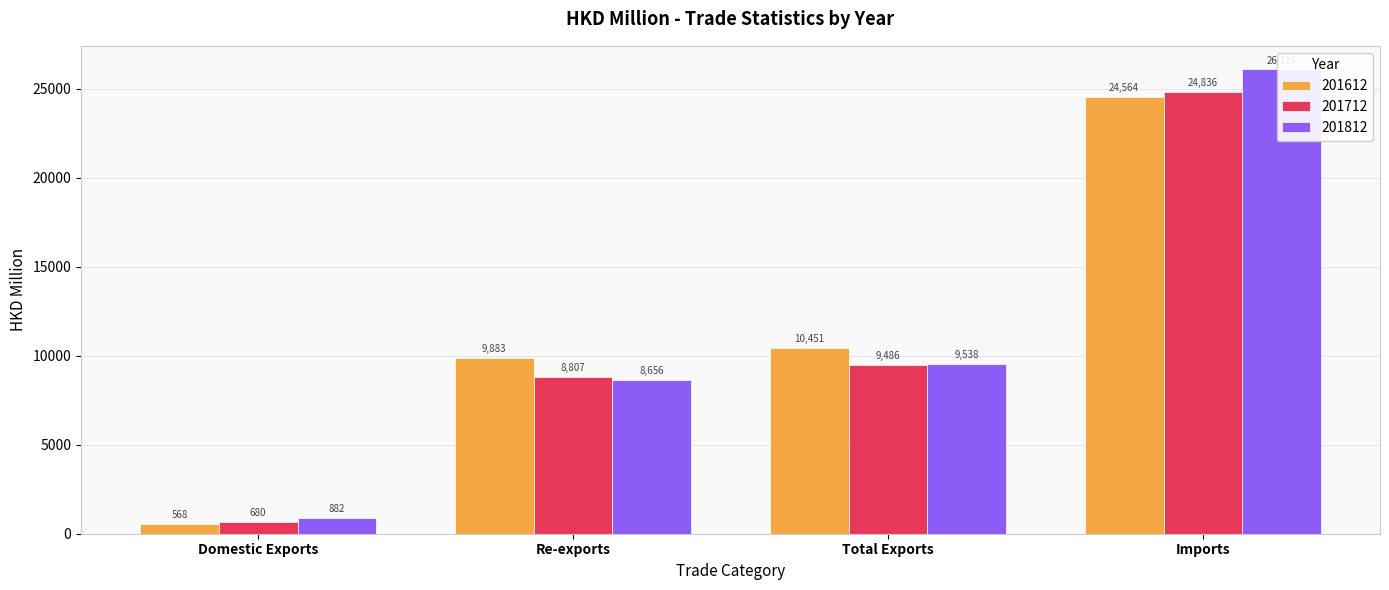

Reading left to right, list all the values displayed in this chart.

201612: 567.8	9882.9	10450.7	24563.6
201712: 679.7	8806.7	9486.4	24836.2
201812: 882.4	8655.8	9538.2	26115.6